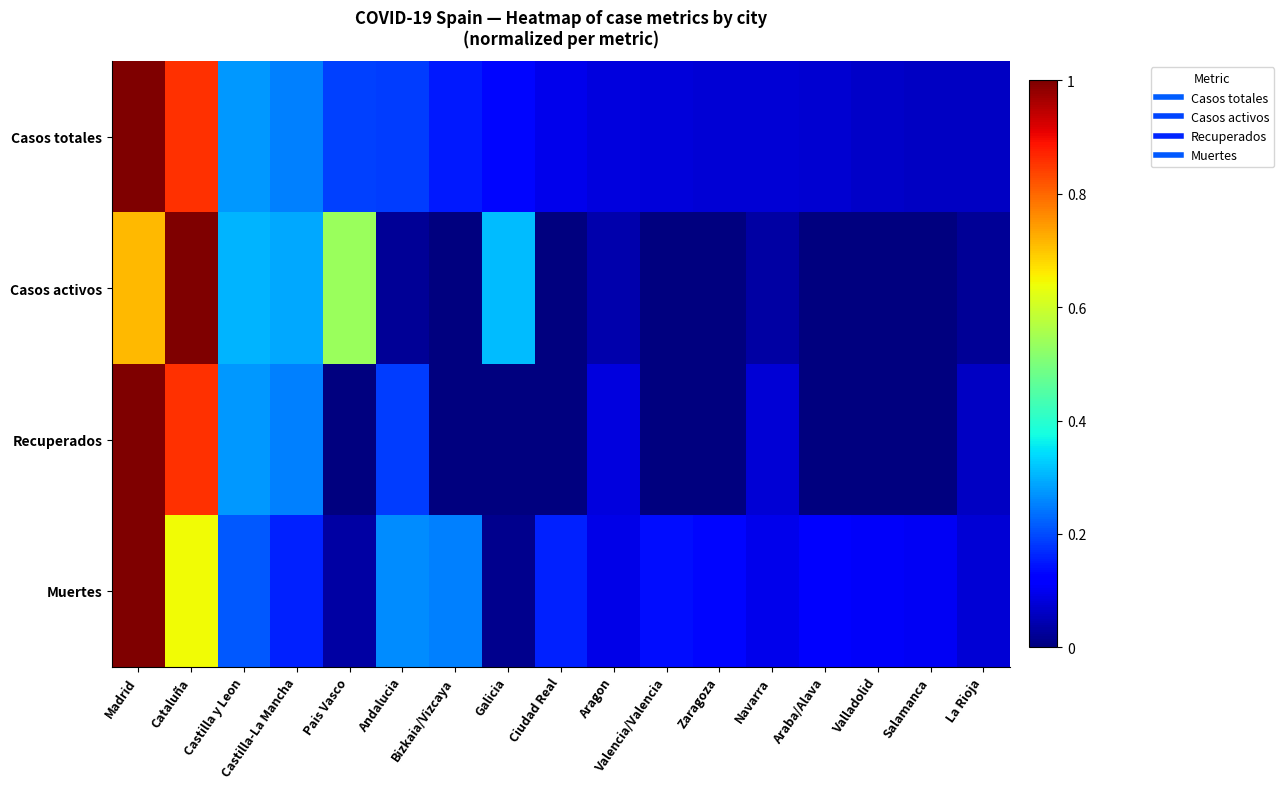

Which series has the largest total across all categories?

Casos totales